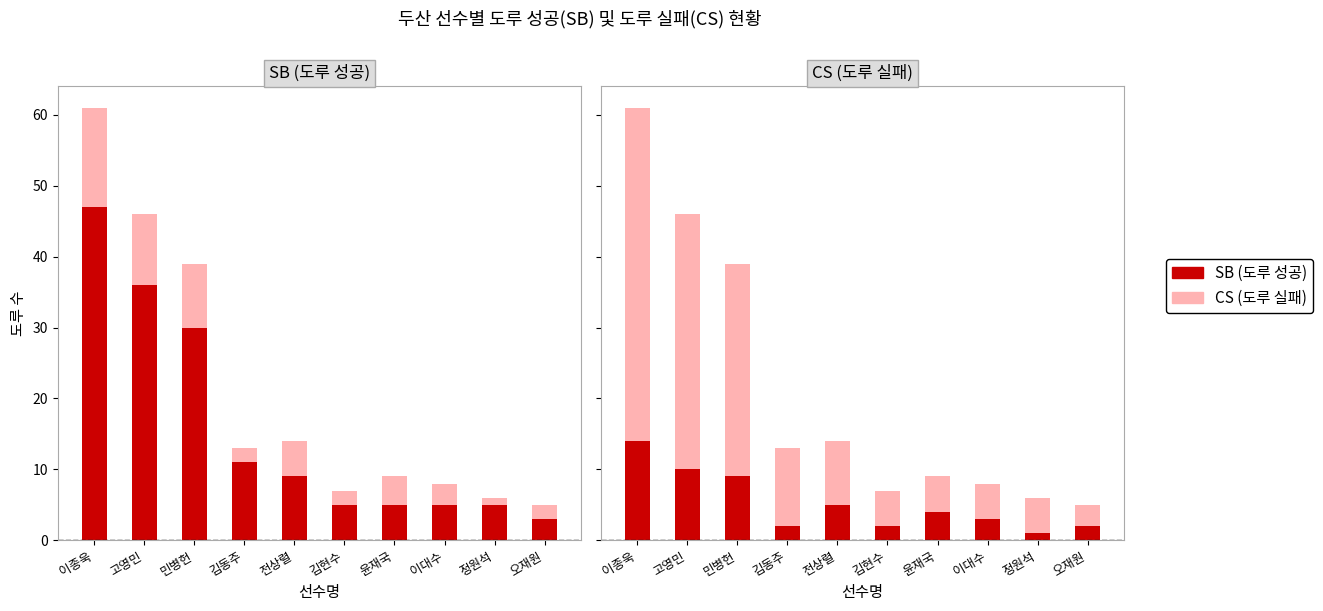

Reading left to right, what are all the values shown in this chart?

SB (도루 성공): 47	36	30	11	9	5	5	5	5	3
CS (도루 실패): 14	10	9	2	5	2	4	3	1	2